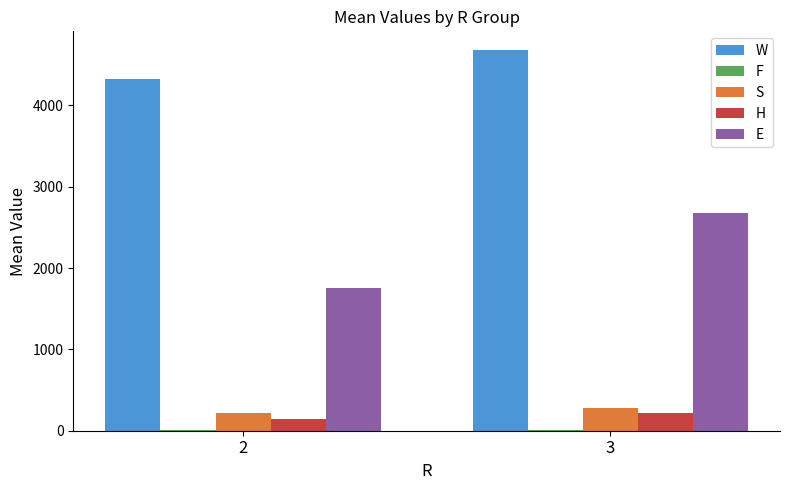

What is the spread (max minus min) of values at 3?

4665.5